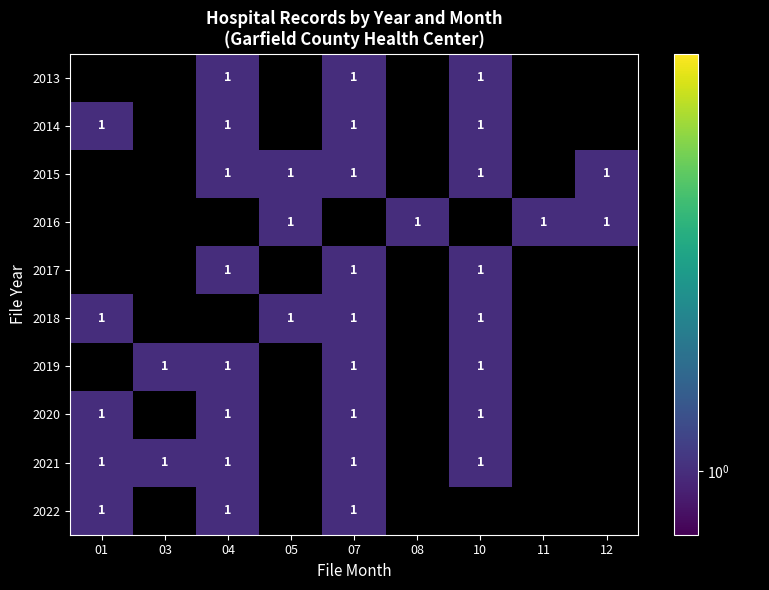

Between 11 and 07, which is larger?

07